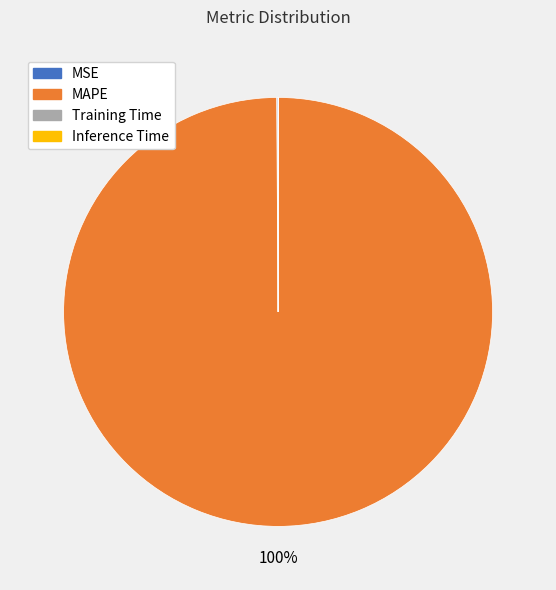

Is there a majority slice in this chart?

Yes